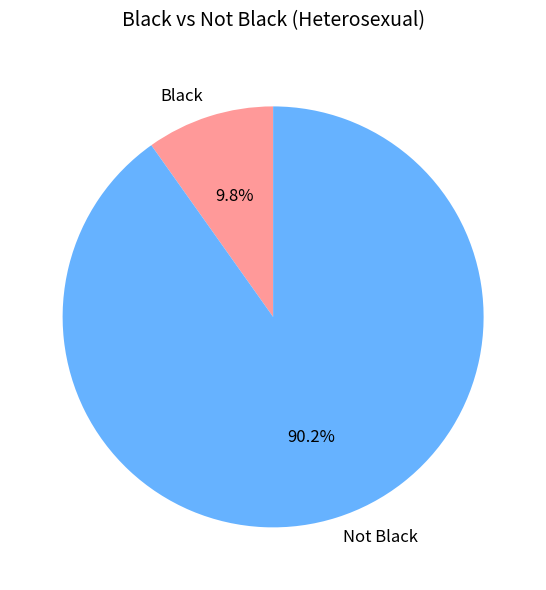

Between Not Black and Black, which is larger?

Not Black